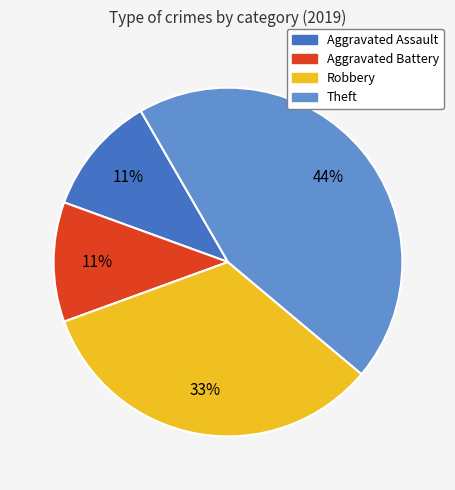

To the nearest percent, what is the difference between the Aggravated Battery and Theft slice percentages?

33%